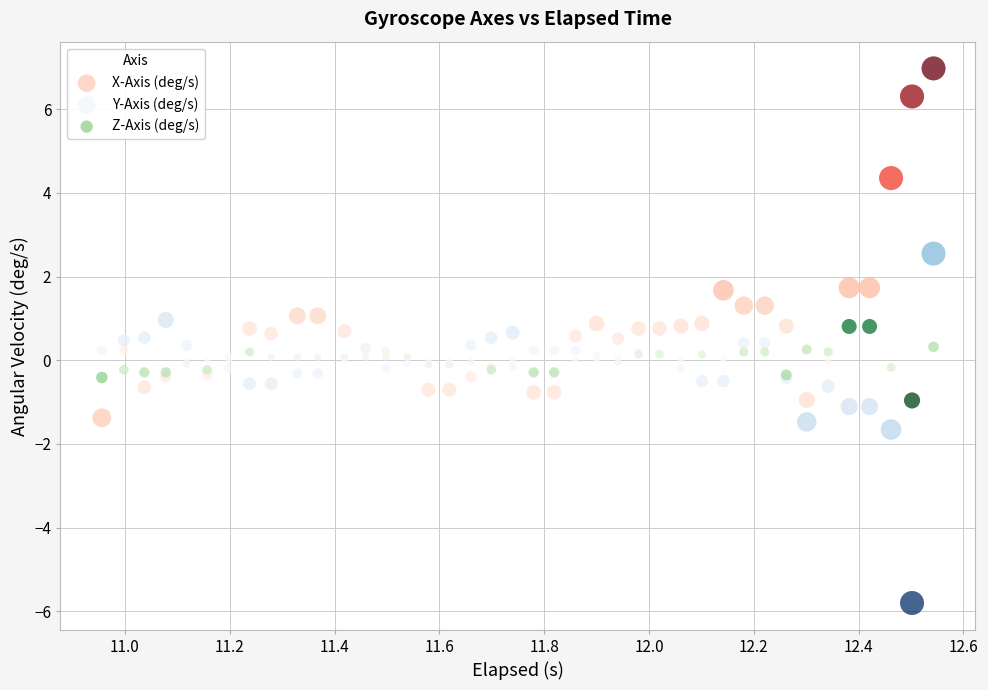

What is the X range (max minus min) for the scatter plot?

1.6